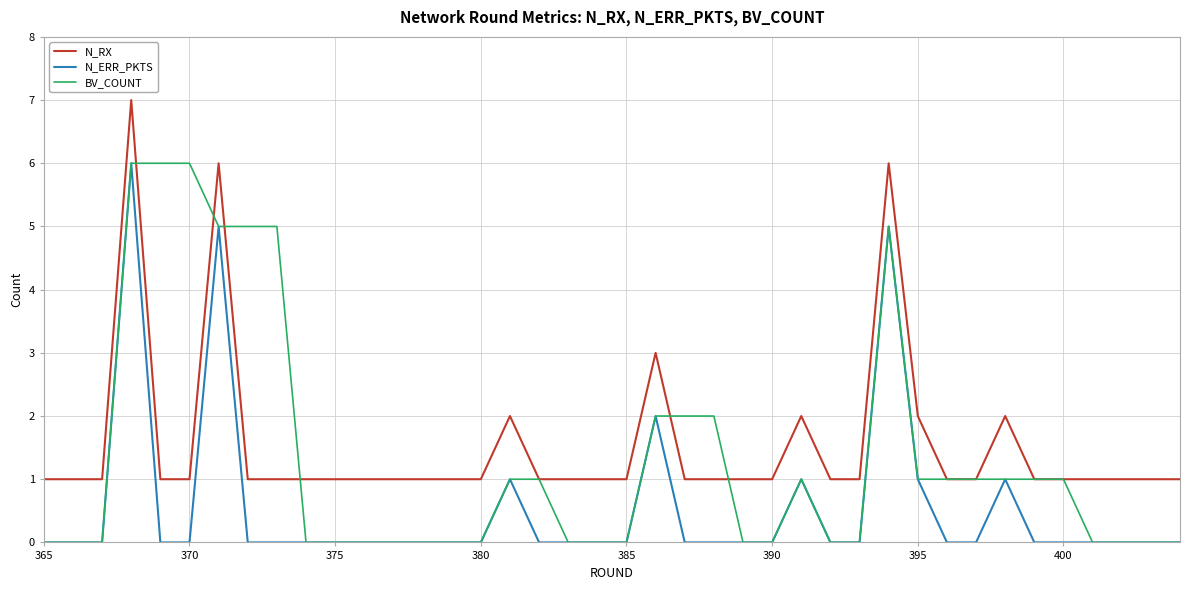

True or false: N_ERR_PKTS and N_RX cross at least once.

False